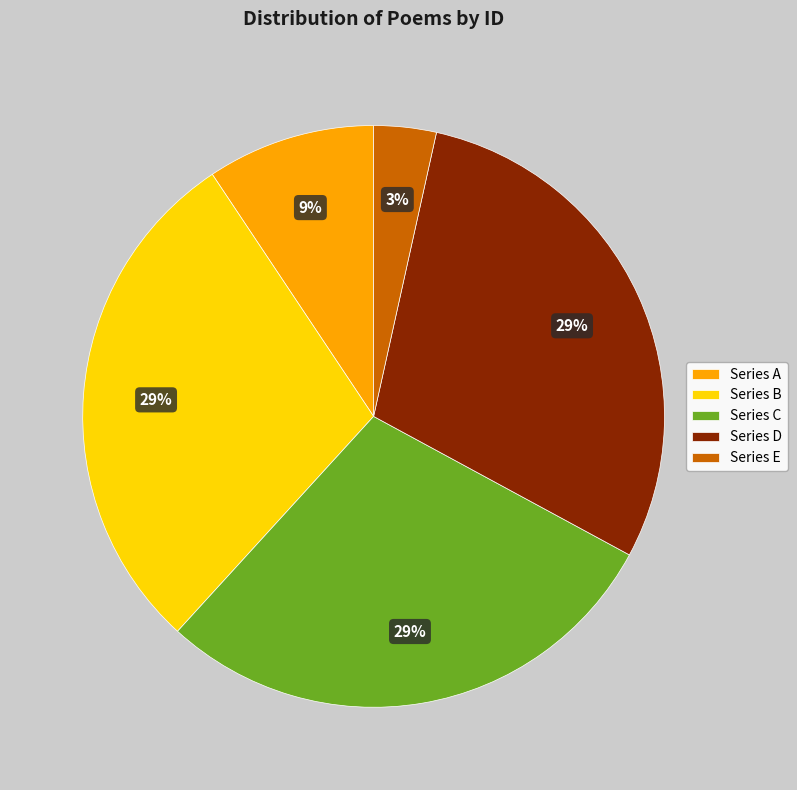

Which has a higher value, Series D or Series E?

Series D